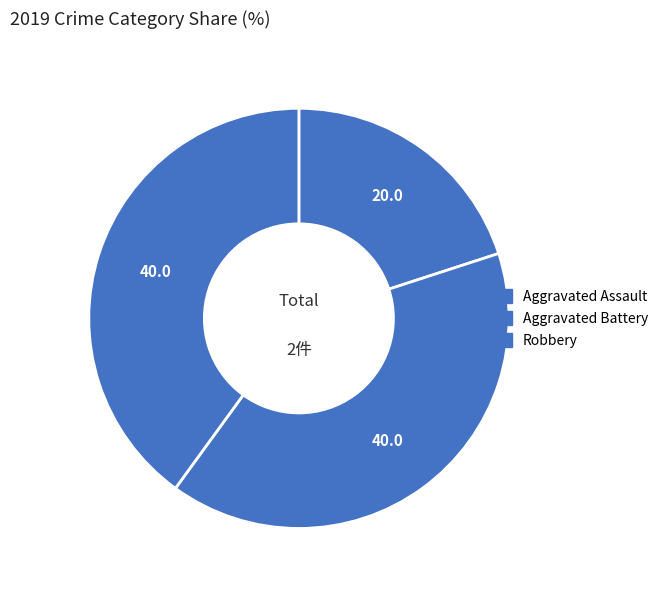

How much of the chart is everything except Robbery?

60.0%